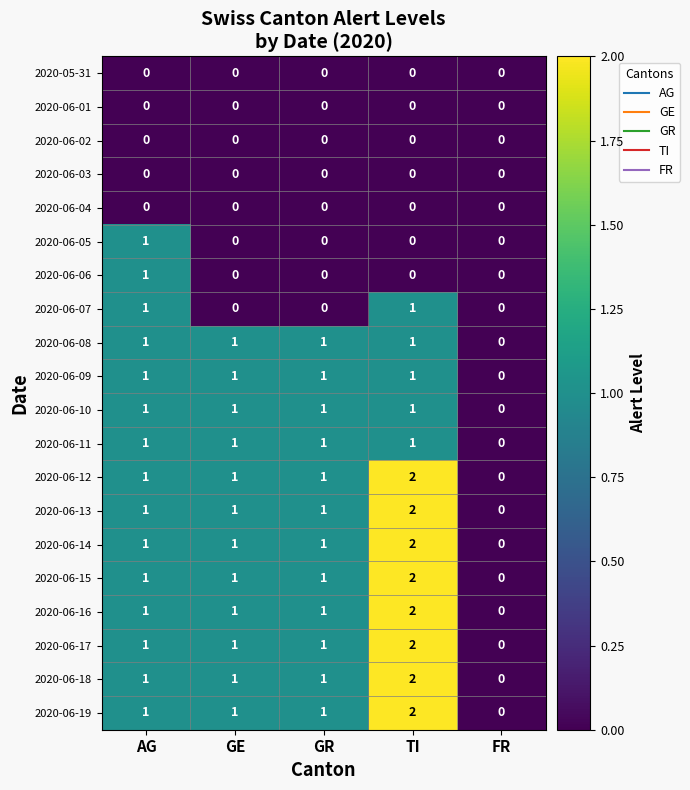

The value of 2020-06-09 at GE is 1. True or false?

True